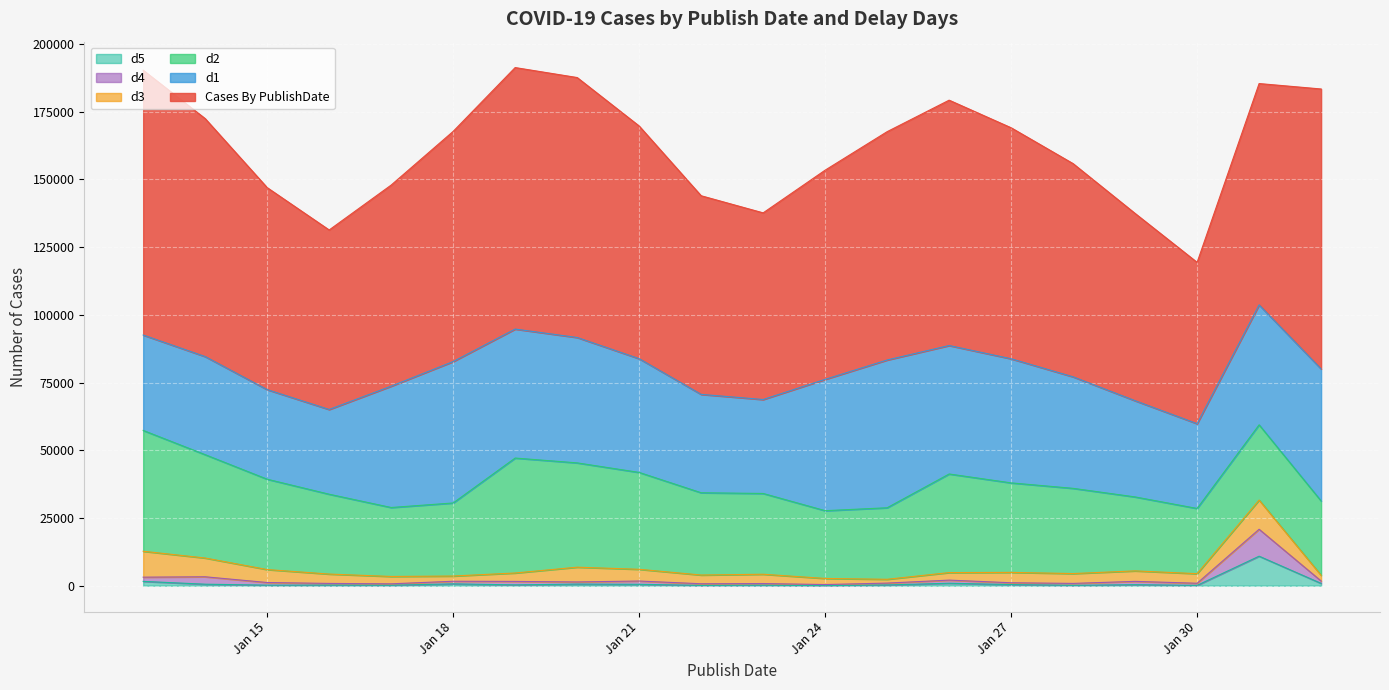

True or false: d3 has more than 1 points higher than both neighbors.

True